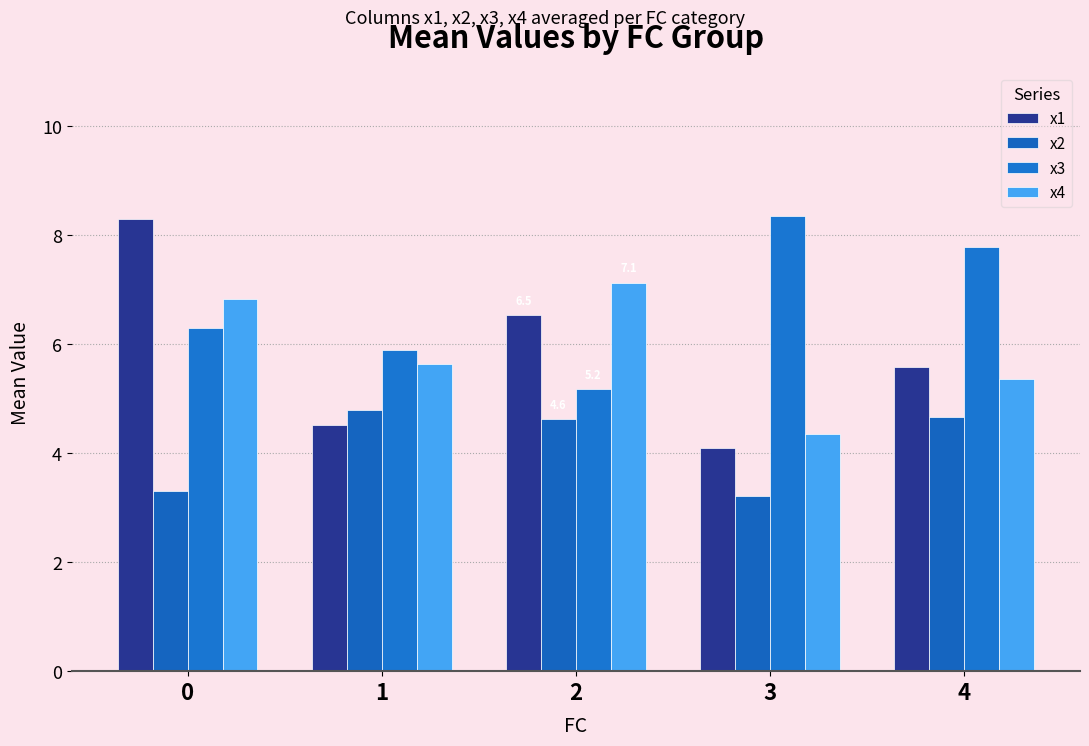

How many groups of bars are there?

5